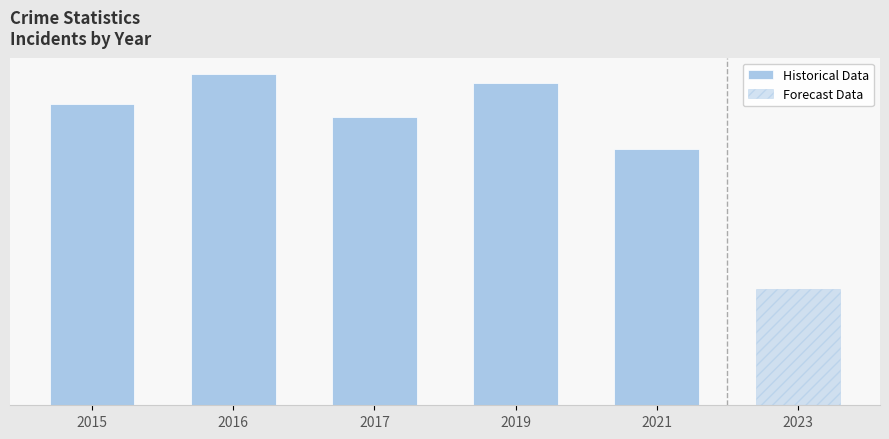

What is the greatest value displayed?

641